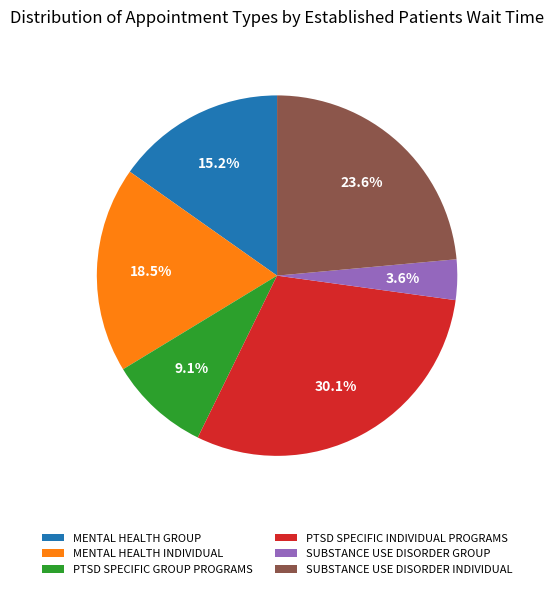

Is PTSD SPECIFIC INDIVIDUAL PROGRAMS the majority of the pie?

No